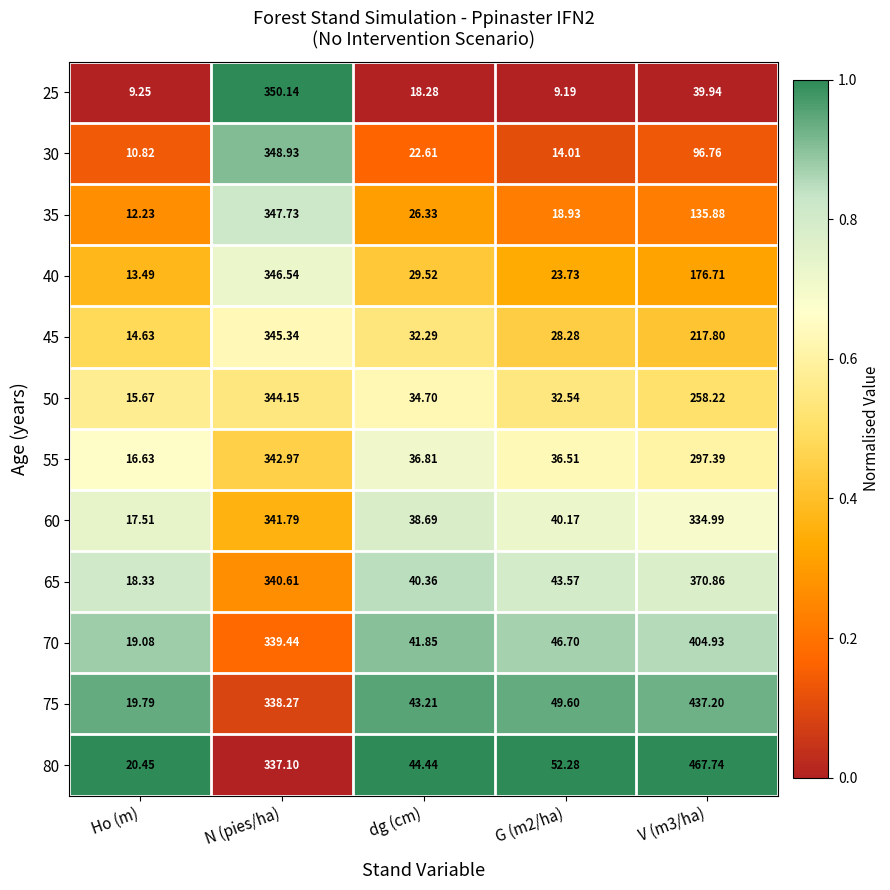

Is the value of 30 at N (pies/ha) greater than the value of 35 at dg (cm)?

Yes